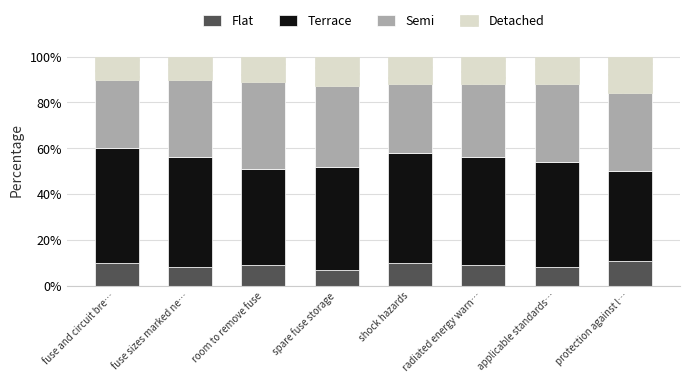

What is the minimum value for Flat?

7